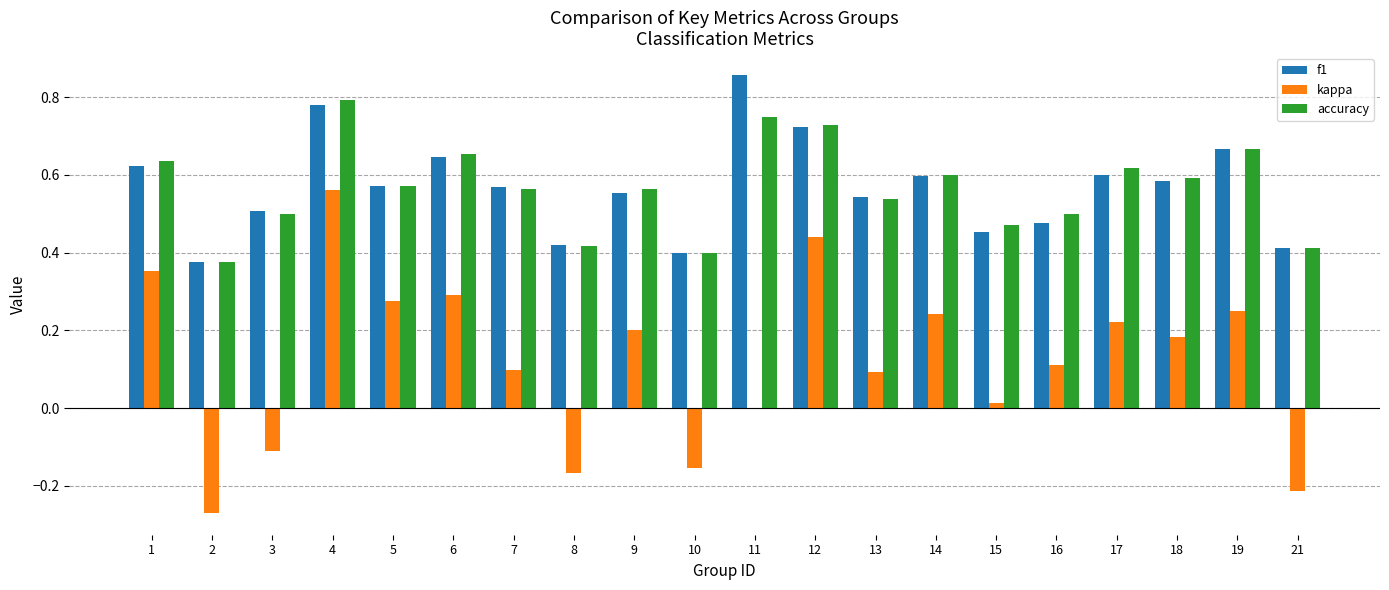

What is the sum of the accuracy values at 18 and 8?

1.0